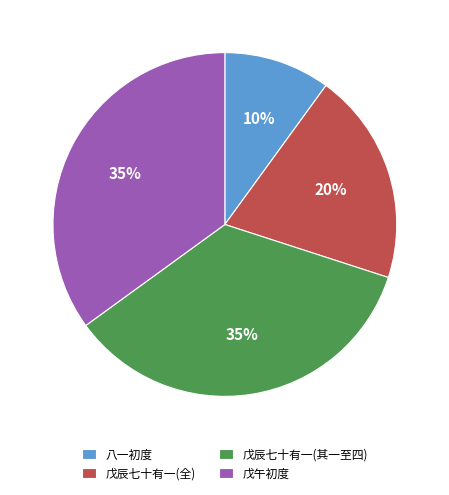

What is the smallest slice in the pie chart?

八一初度